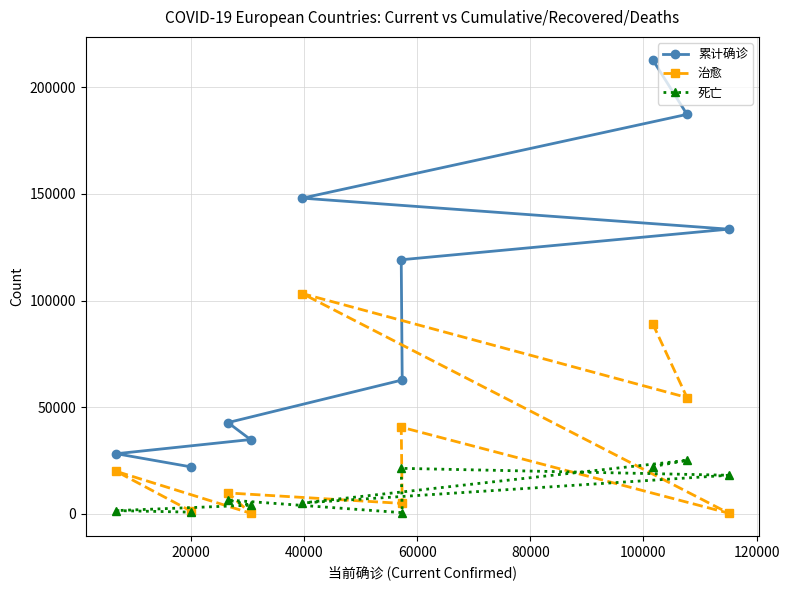

How many lines are shown in the chart?

3